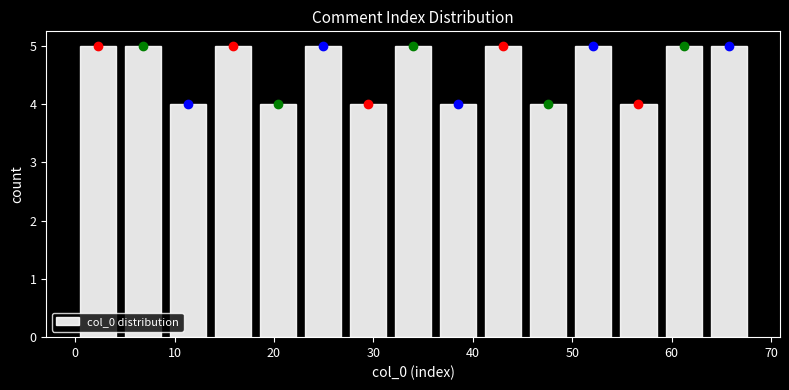

How tall is the bar that spans 27 to 32 on the x-axis? Neither the bar edges nor the heights are printed on the chart, so give them approximately, as read against the axes.

4